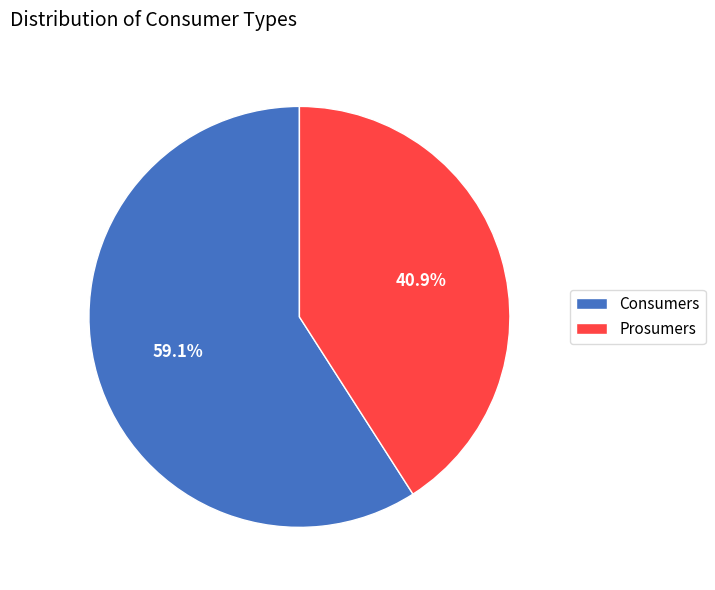

What is the ratio of the value at Prosumers to the value at Consumers?

0.7